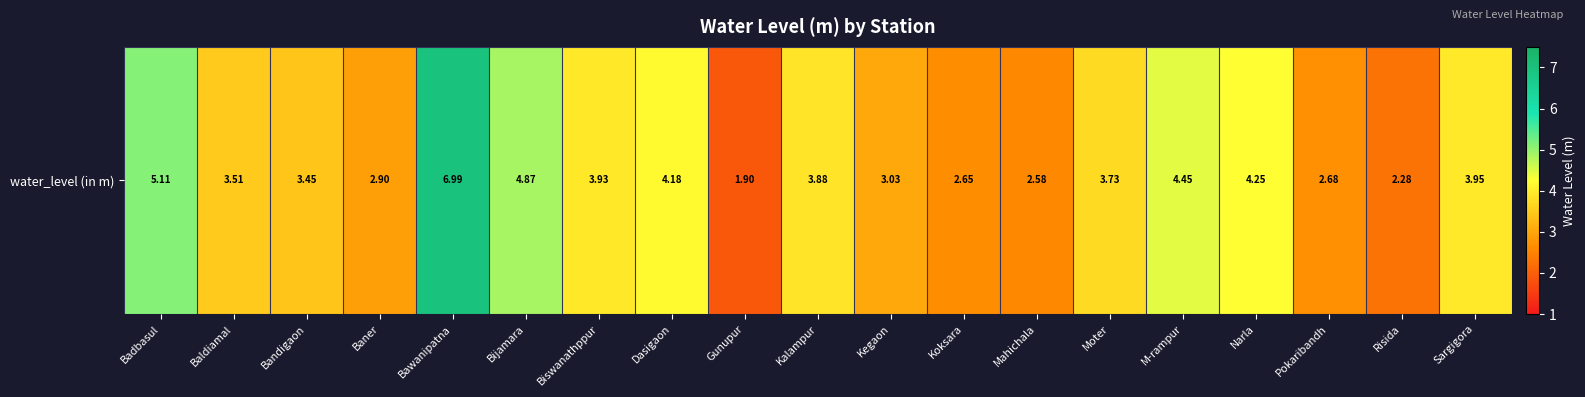

Reading left to right, transcribe all the data shown in this chart.

5.1	3.5	3.5	2.9	7.0	4.9	3.9	4.2	1.9	3.9	3.0	2.6	2.6	3.7	4.5	4.2	2.7	2.3	4.0